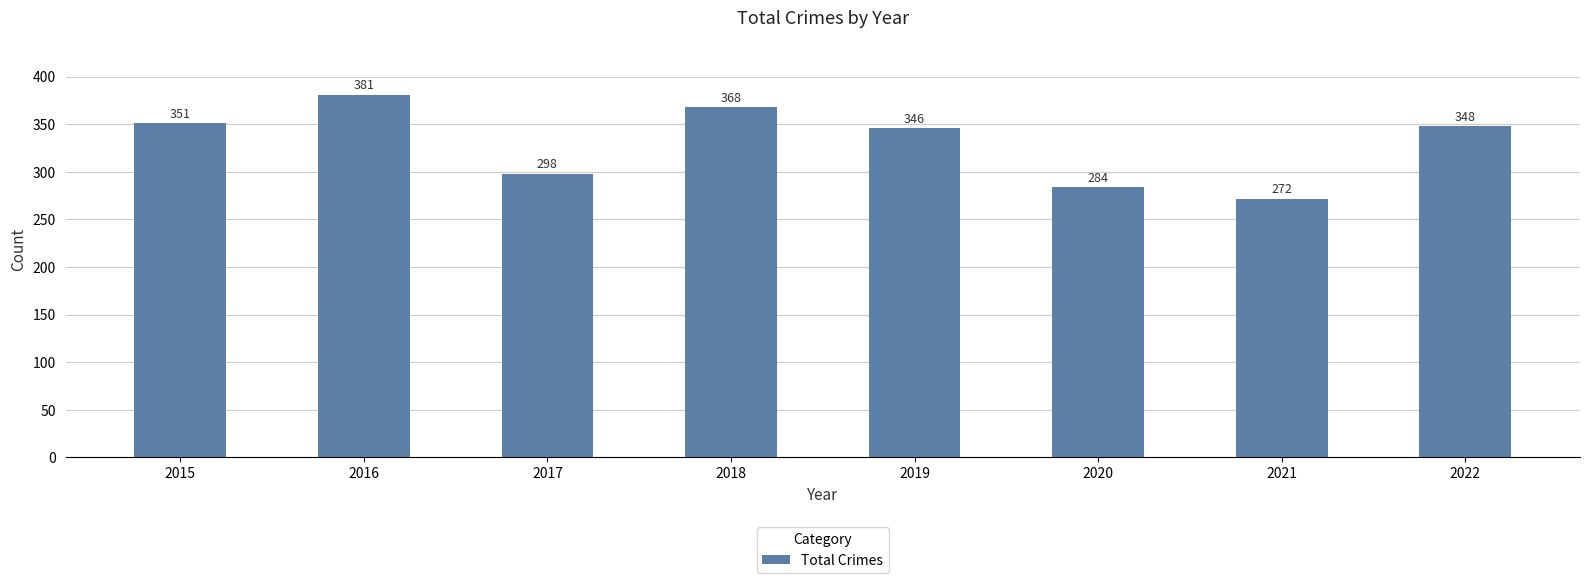

How many categories are shown in the chart?

8